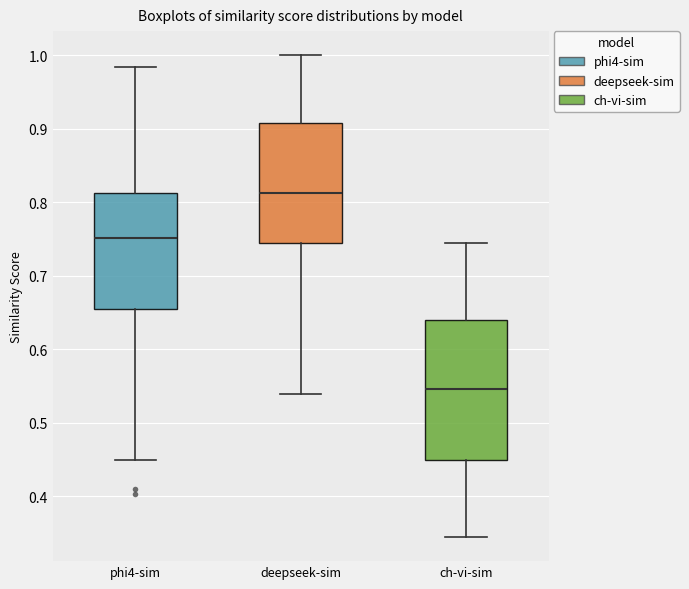

Reading left to right, read every box against the y-axis: the position of its median line, the range the box covers, and the ends of its whiskers. The values are not printed on the chart, so give them approximately, as read against the axis.

phi4-sim: median 0.75, box 0.65 to 0.81, whiskers 0.45 to 0.98
deepseek-sim: median 0.81, box 0.74 to 0.91, whiskers 0.54 to 1.00
ch-vi-sim: median 0.55, box 0.45 to 0.64, whiskers 0.34 to 0.74